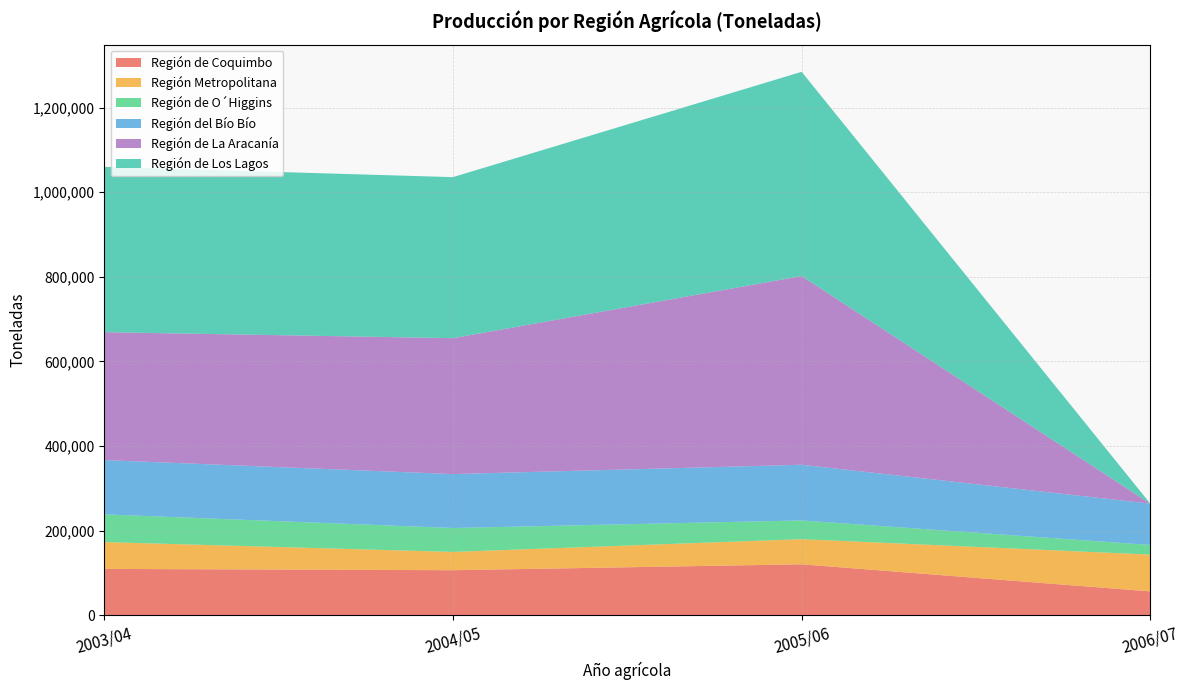

Reading left to right, what are all the values shown in this chart?

Región de Coquimbo: 2003/04=109620.0	2004/05=106540.8	2005/06=120464.5	2006/07=56405.8
Región Metropolitana: 2003/04=63360.0	2004/05=43227.6	2005/06=59440.0	2006/07=87051.9
Región de O´Higgins: 2003/04=65550.0	2004/05=56512.8	2005/06=44261.8	2006/07=22726.8
Región del Bío Bío: 2003/04=128320.0	2004/05=127498.3	2005/06=131670.0	2006/07=97715.5
Región de La Aracanía: 2003/04=302400.0	2004/05=321303.4	2005/06=446083.8	2006/07=0.0
Región de Los Lagos: 2003/04=390784.0	2004/05=380683.8	2005/06=482834.0	2006/07=0.0